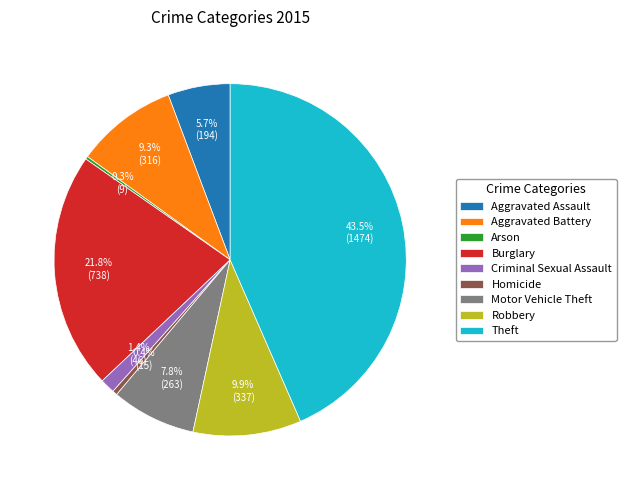

What is the ratio of the value at Motor Vehicle Theft to the value at Robbery?

0.8